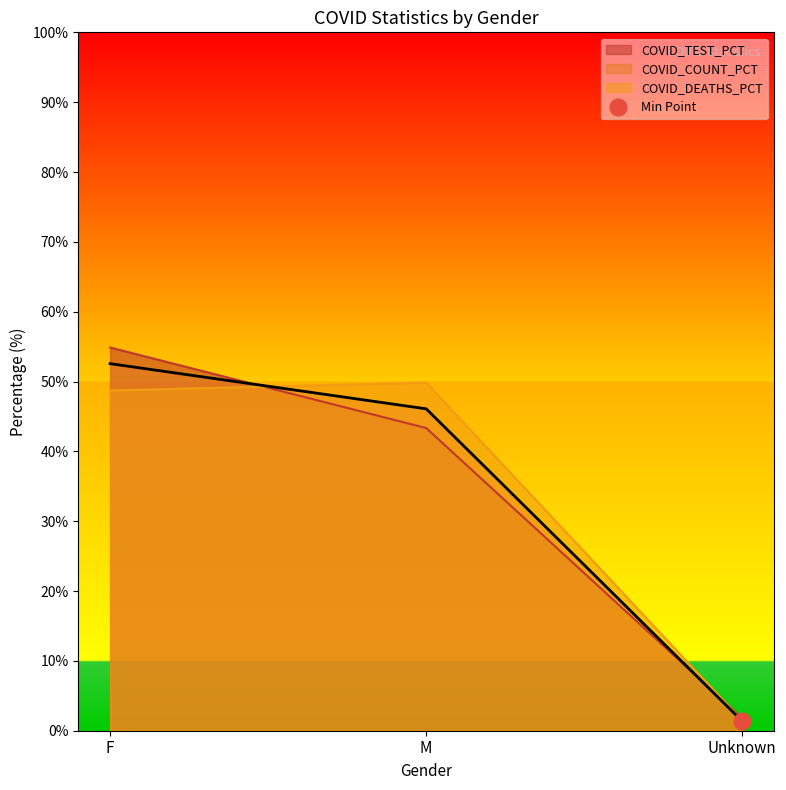

Does the chart display data point markers on the line(s)?

No